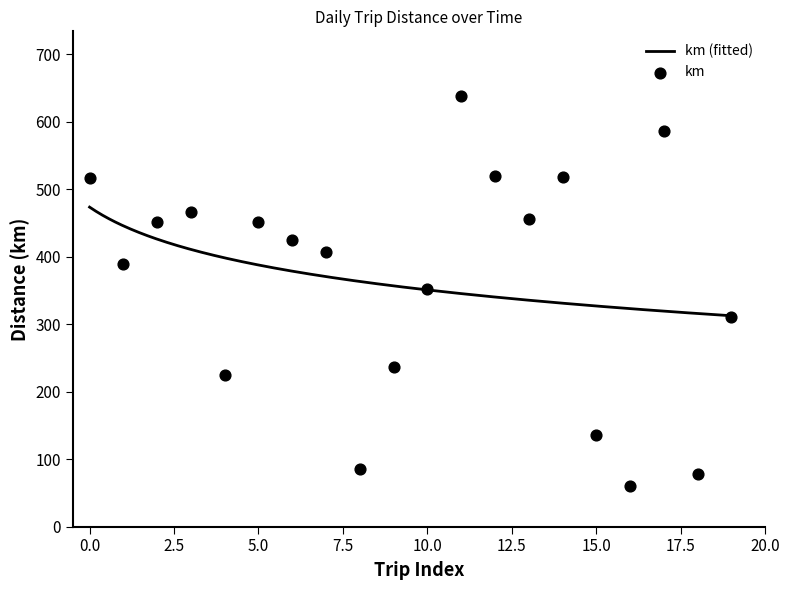

What is the ratio of the value at 6 to the value at 2?

0.9